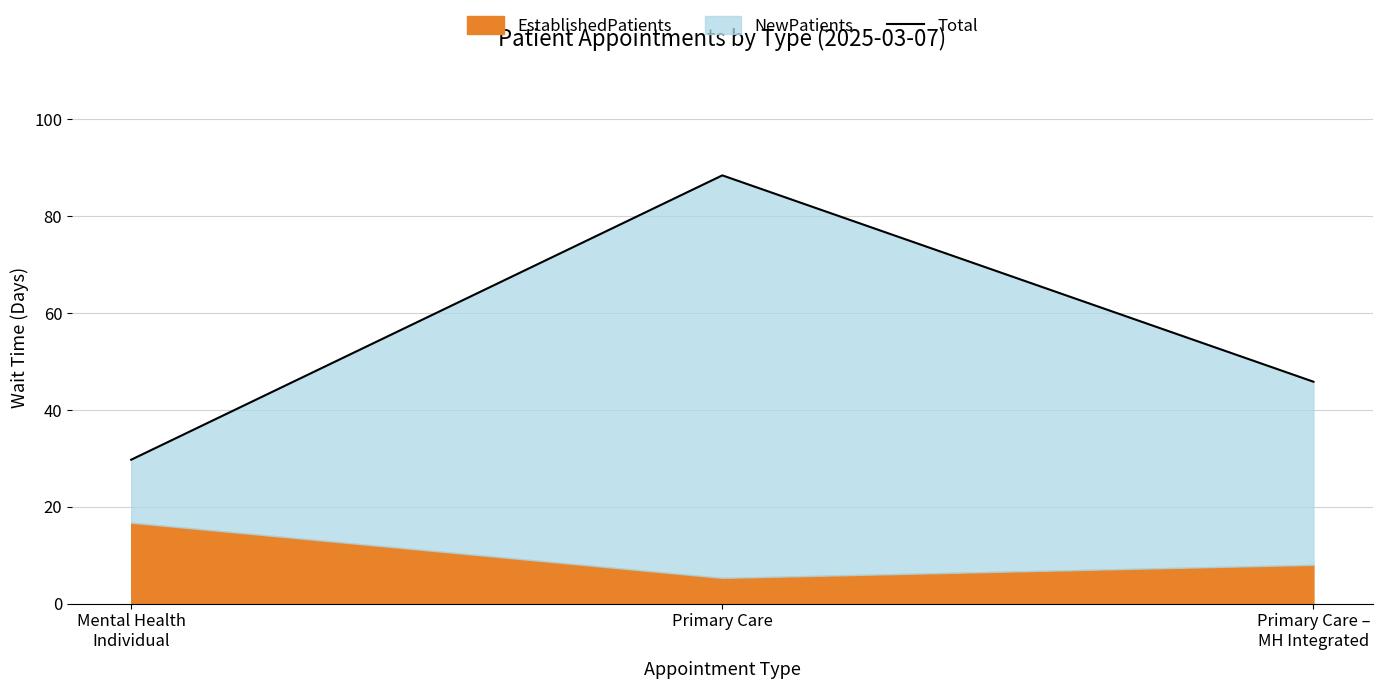

Reading left to right, transcribe all the data shown in this chart.

29.7	88.4	45.8